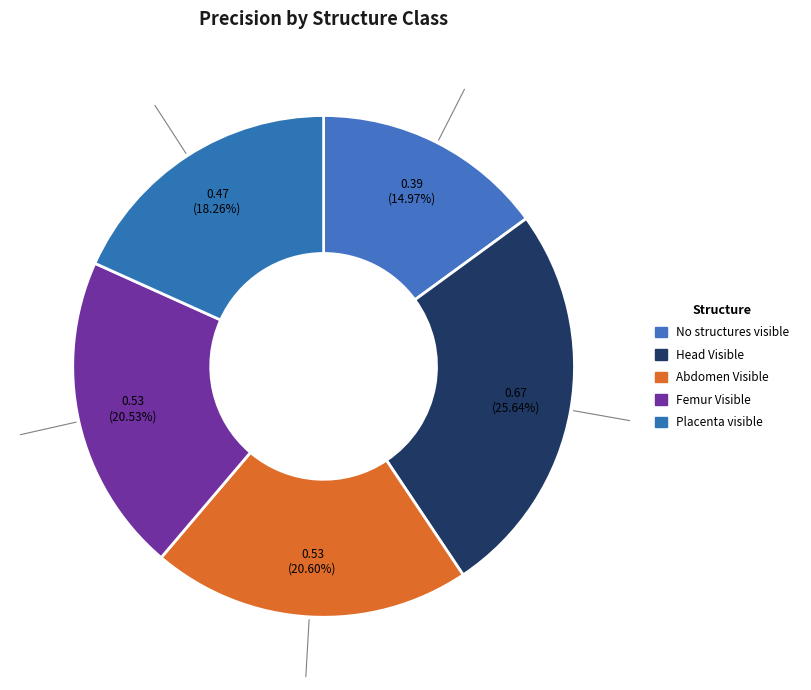

The Femur Visible slice represents 21% of the pie. True or false?

True